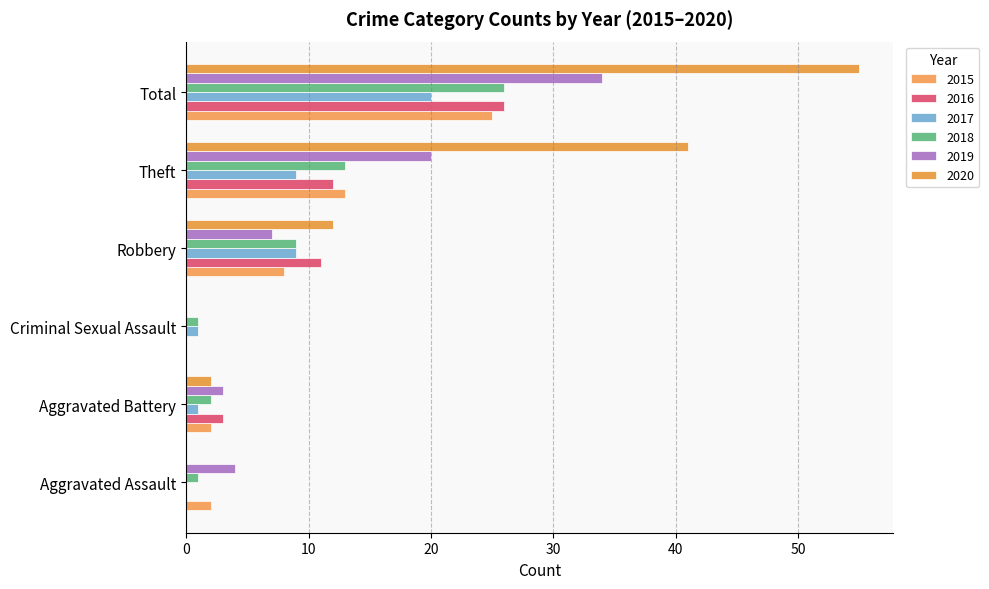

What is the sum of the 2016 values at Theft and Total?

38